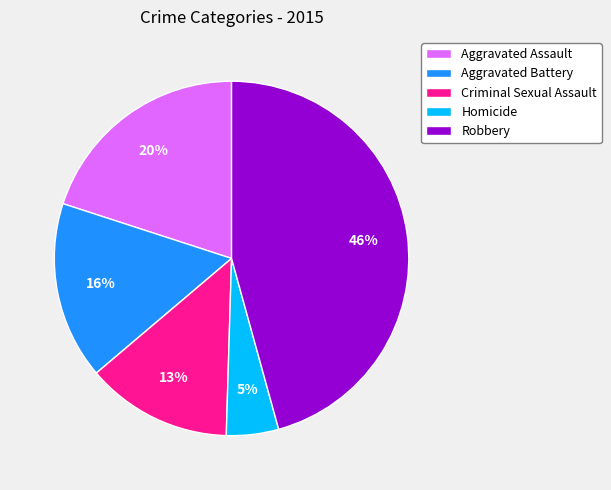

The Criminal Sexual Assault slice represents 24% of the pie. True or false?

False